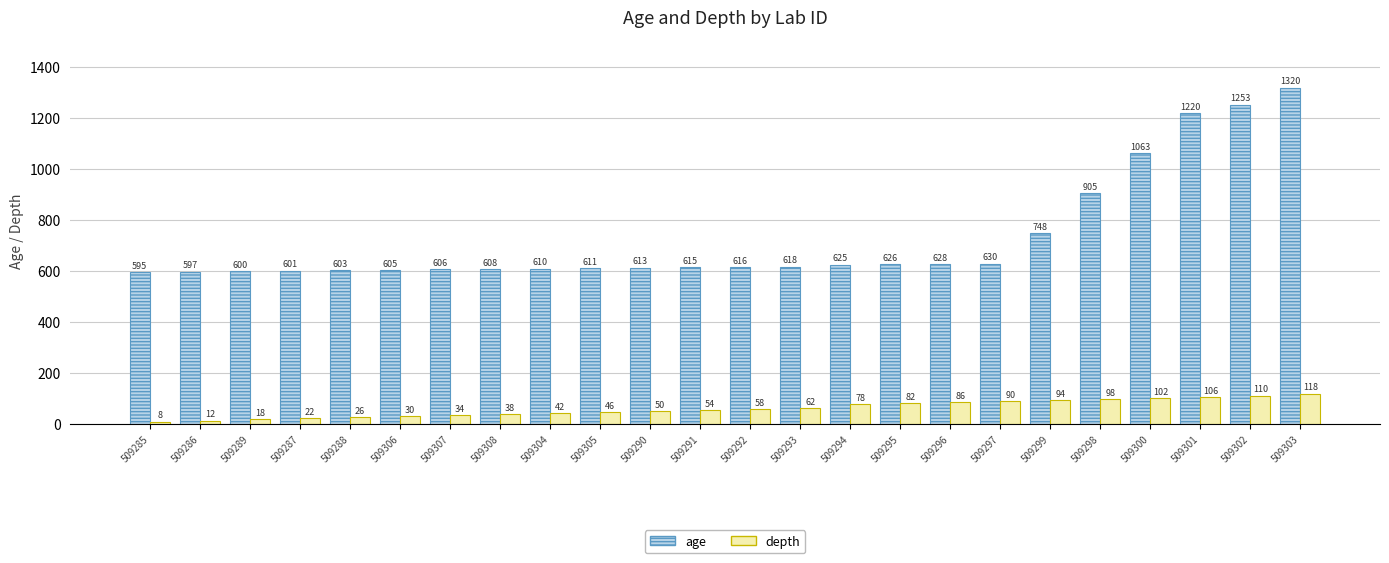

What is the lowest value of the depth series?

8.0